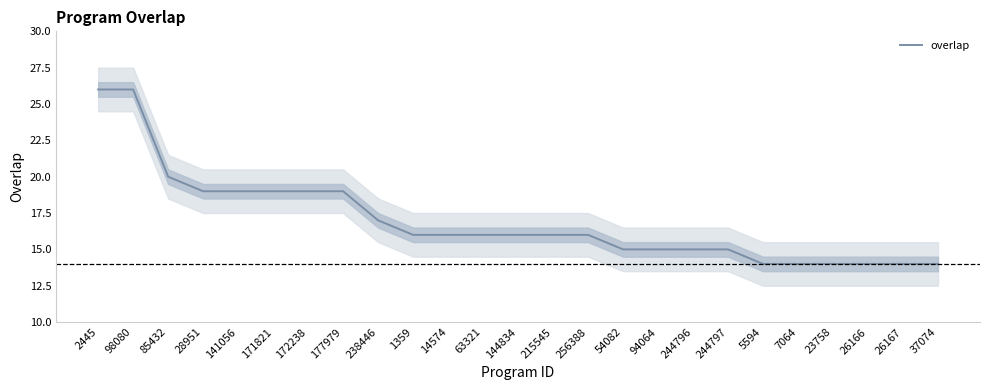

Read the value at 144834.

16